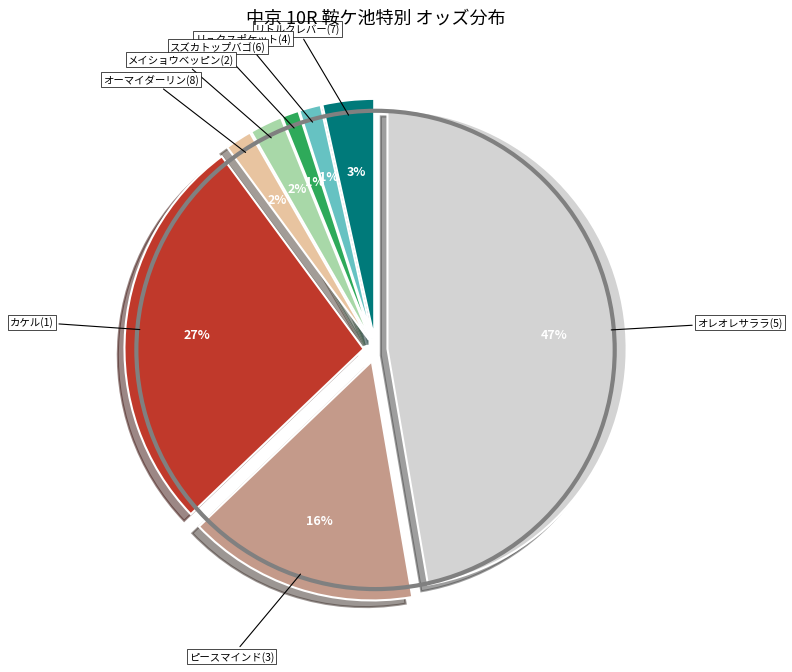

To the nearest percent, what is the average slice percentage?

12%